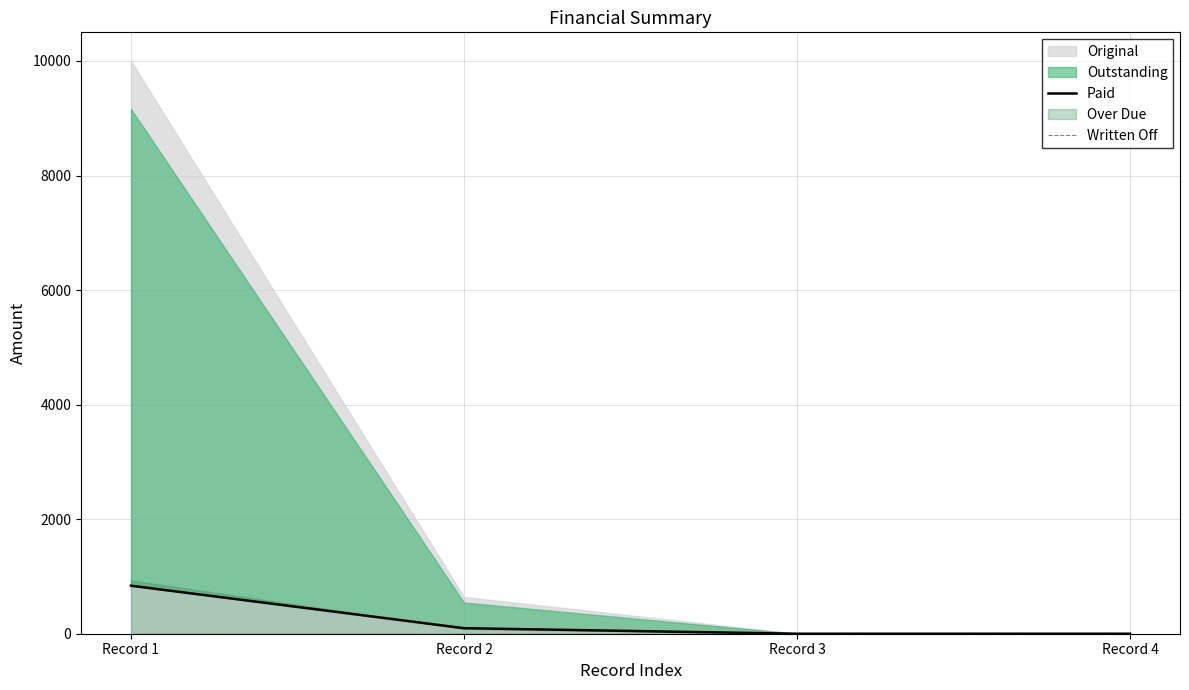

Which has a higher value, Record 1 or Record 4?

Record 1